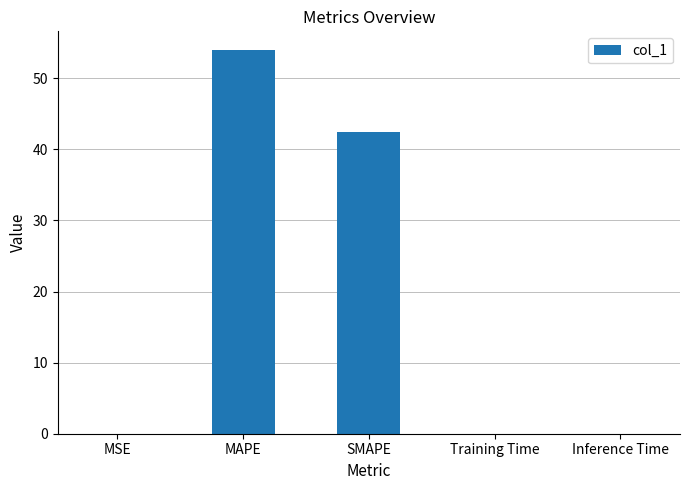

Which category has the highest value across all series?

MAPE